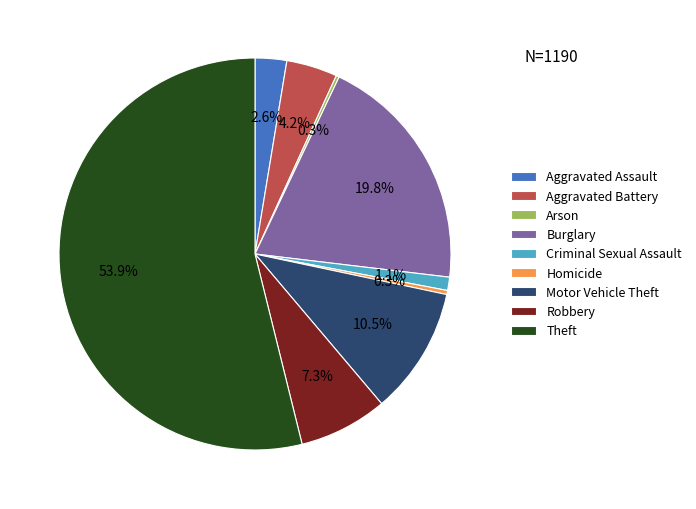

Between Aggravated Assault and Robbery, which is larger?

Robbery